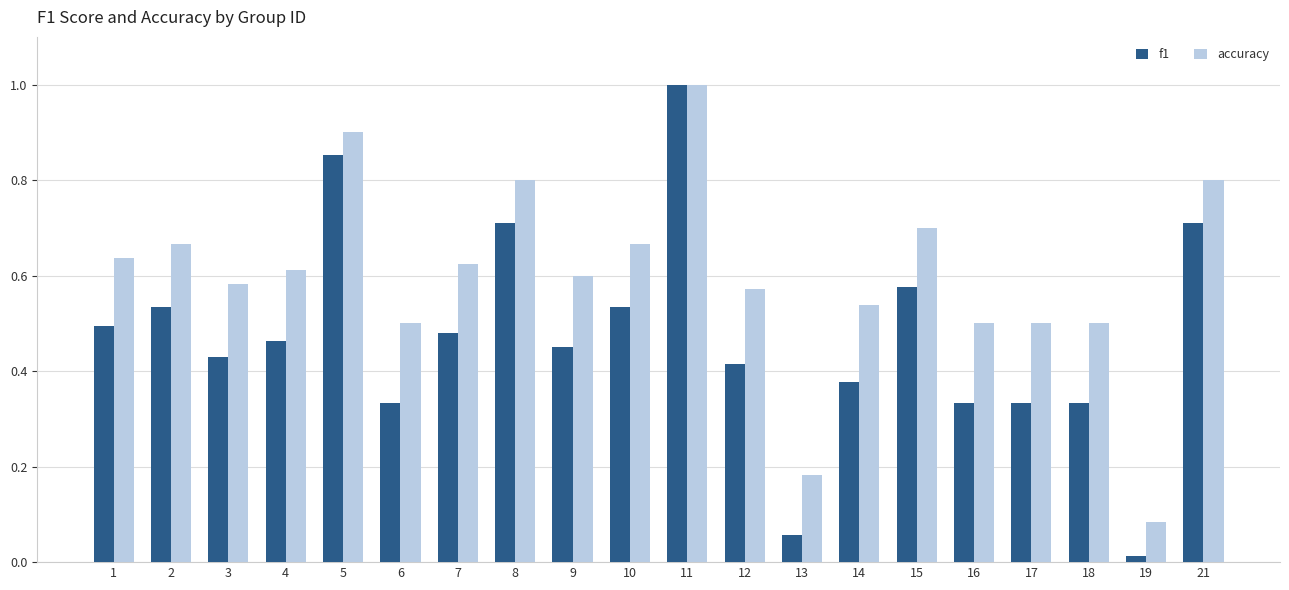

How many distinct data groups are displayed?

2